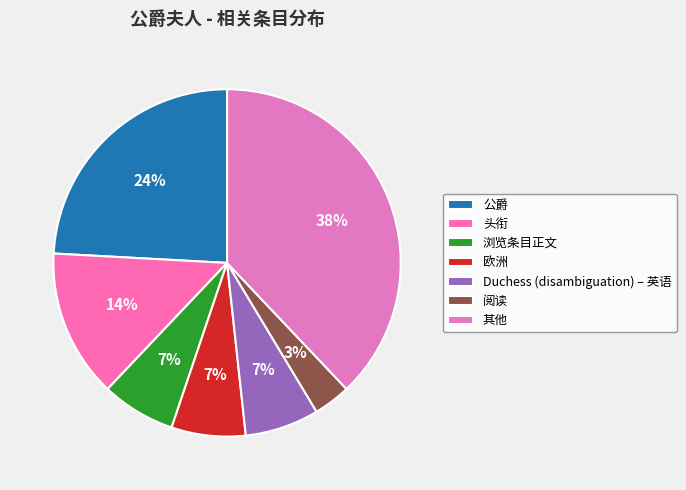

How many segments does this pie chart have?

7